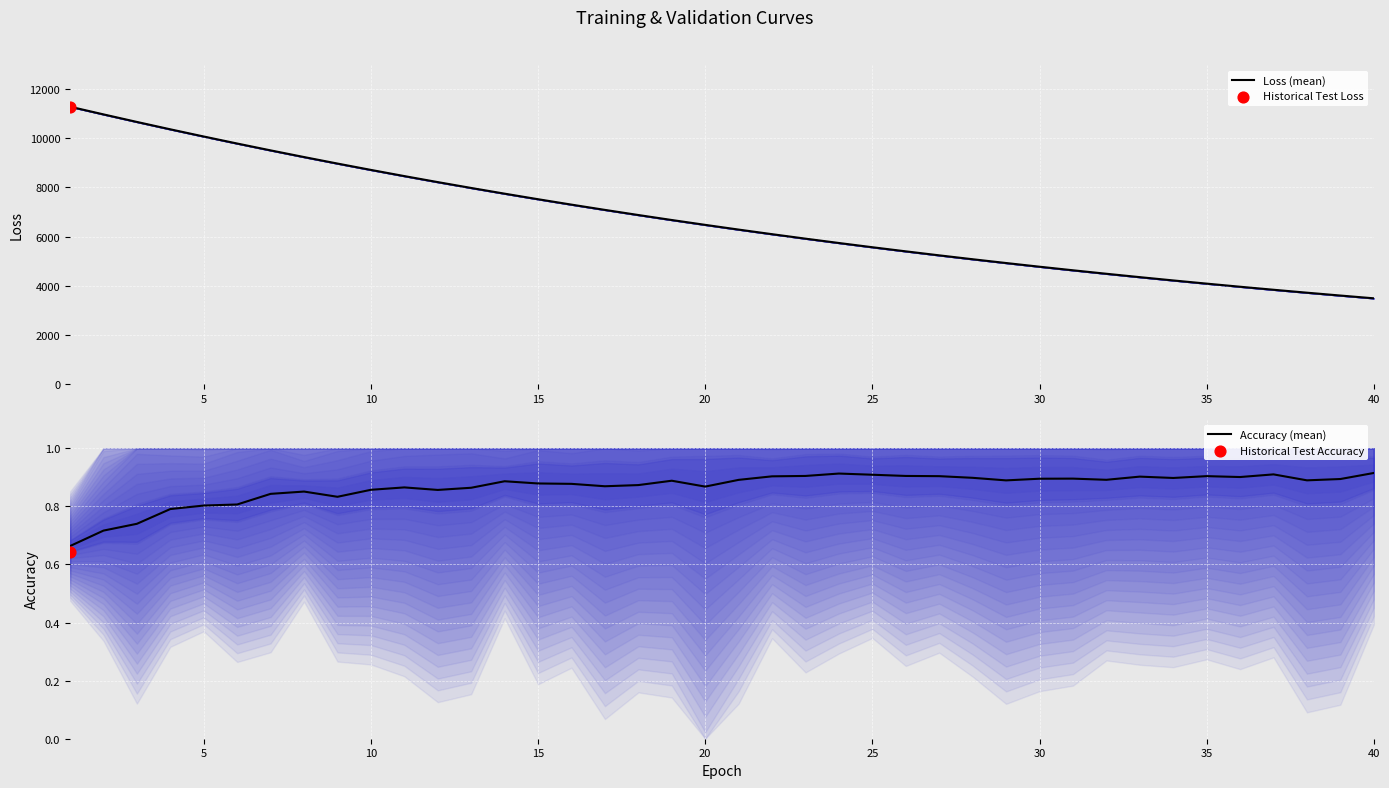

What is the lowest value of the Loss (mean) series?

3495.3